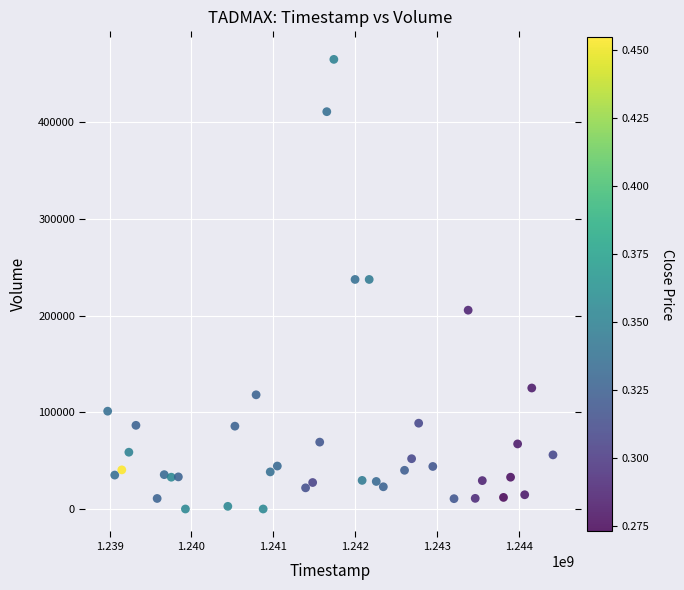

What is the range of Y values (max minus min)?

465190